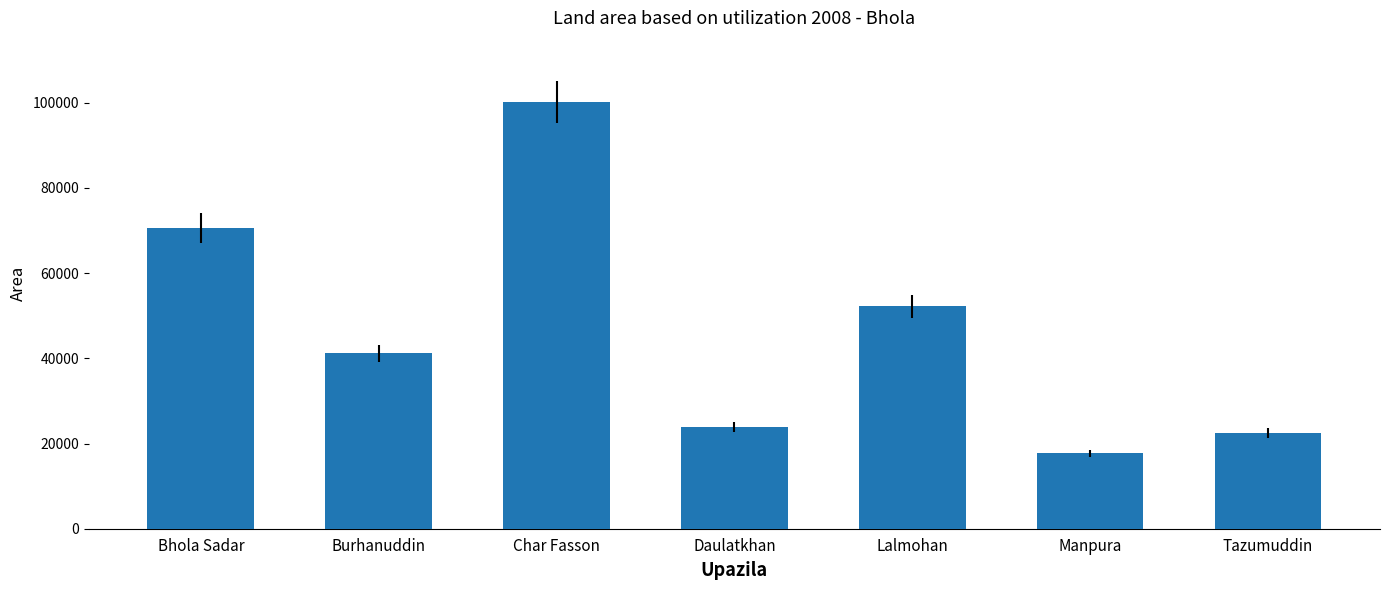

What is the minimum value shown in the chart?

17672